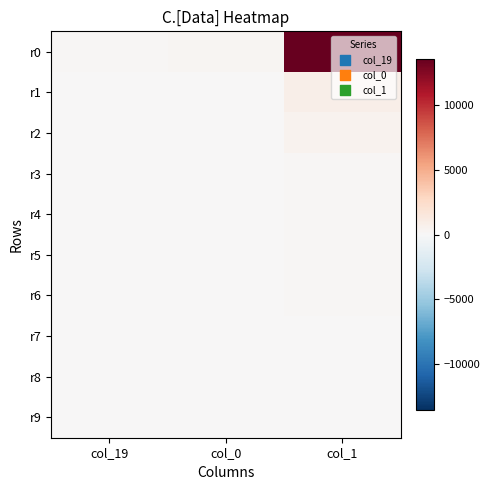

Count the number of data series in this chart.

10